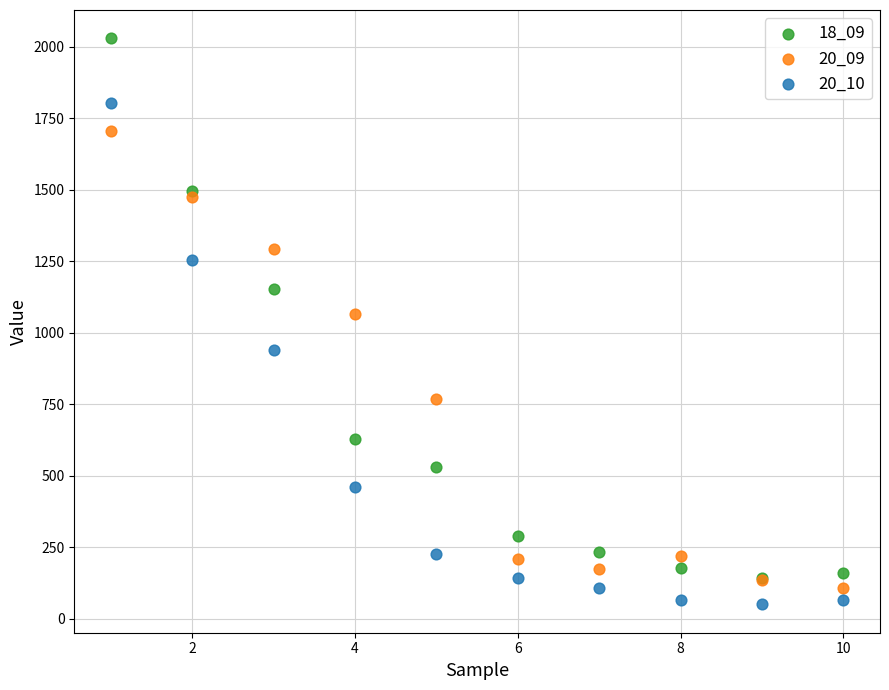

Across all series, what Y value is closest to 1040?

1067.2